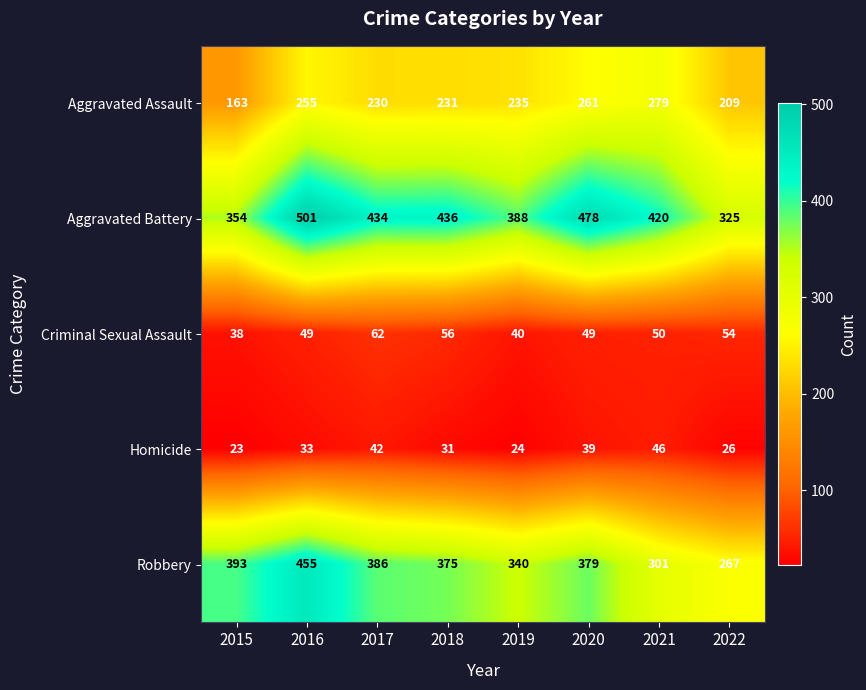

What is the difference between the maximum and minimum values in the Homicide series?

23